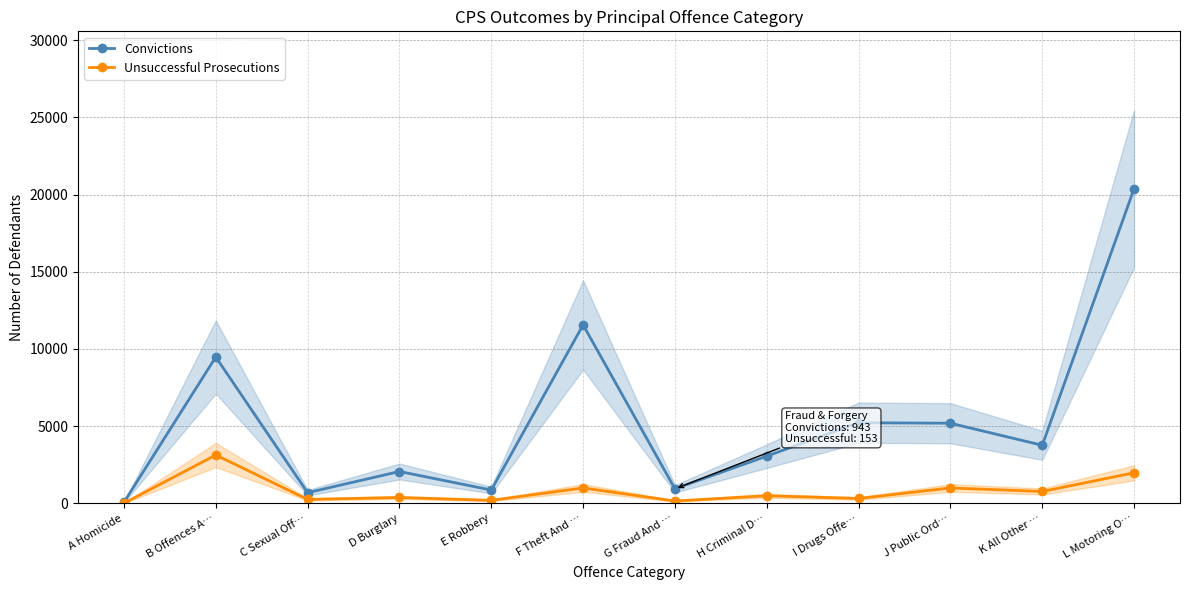

What is the maximum value for Convictions?

20382